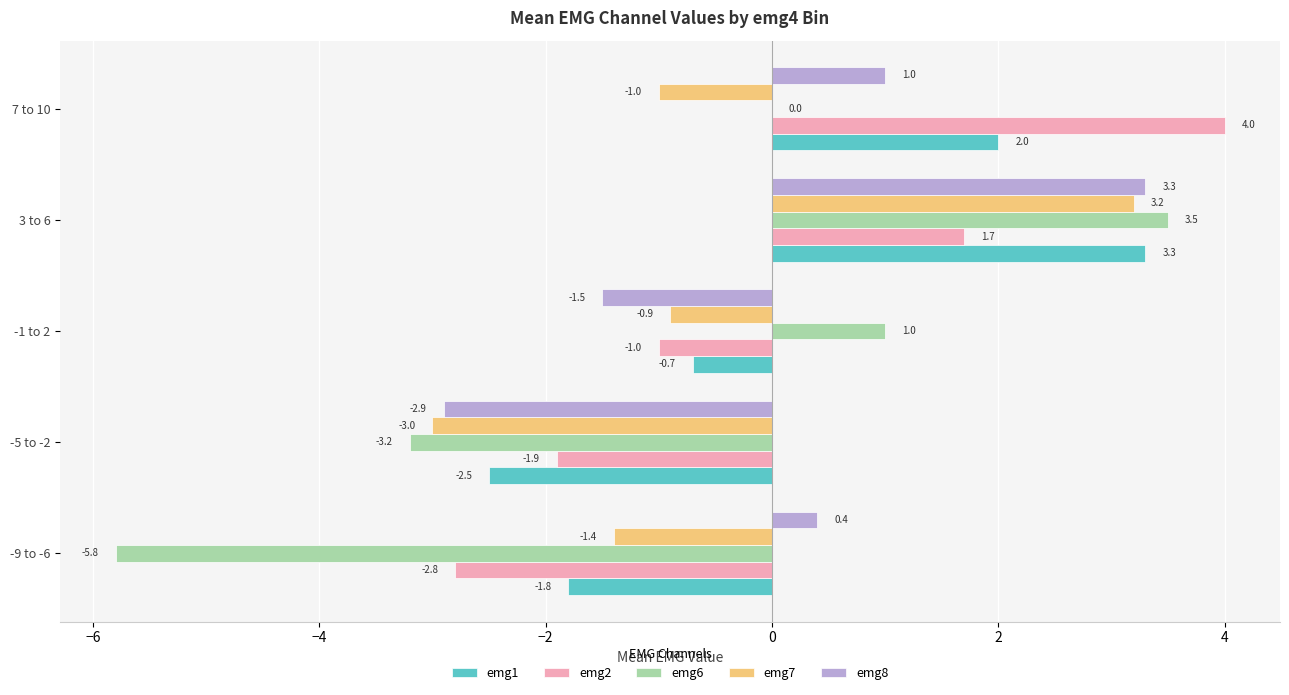

At which label is emg1 closest to 0?

-1 to 2